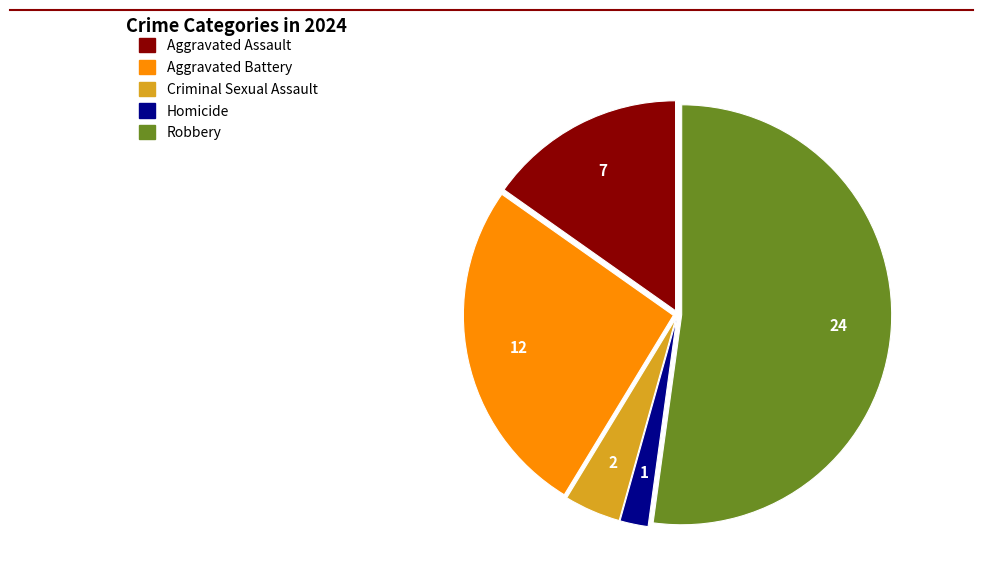

Which category has the smallest portion of the pie?

Homicide